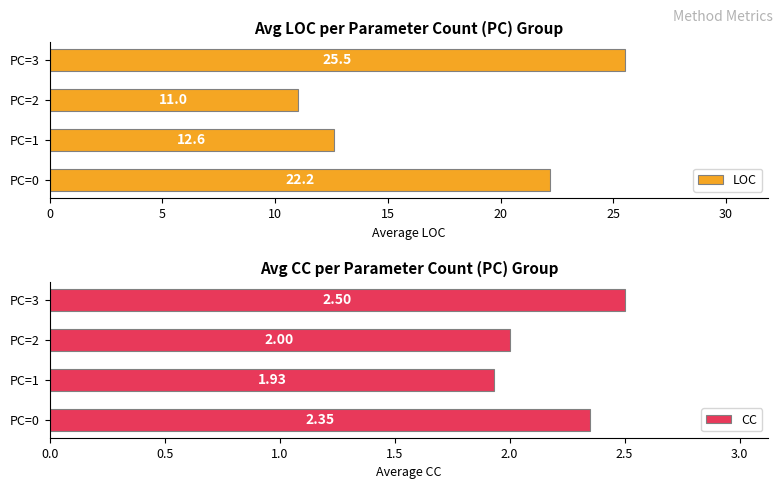

What is the maximum value for CC?

2.5